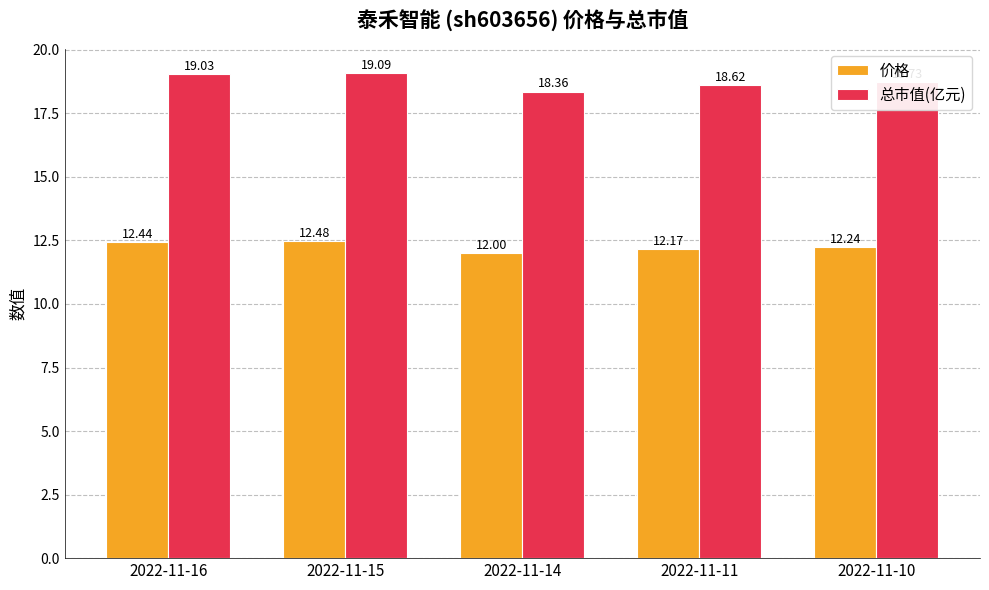

Is it true that 价格 equals 12.5 at 2022-11-15?

True